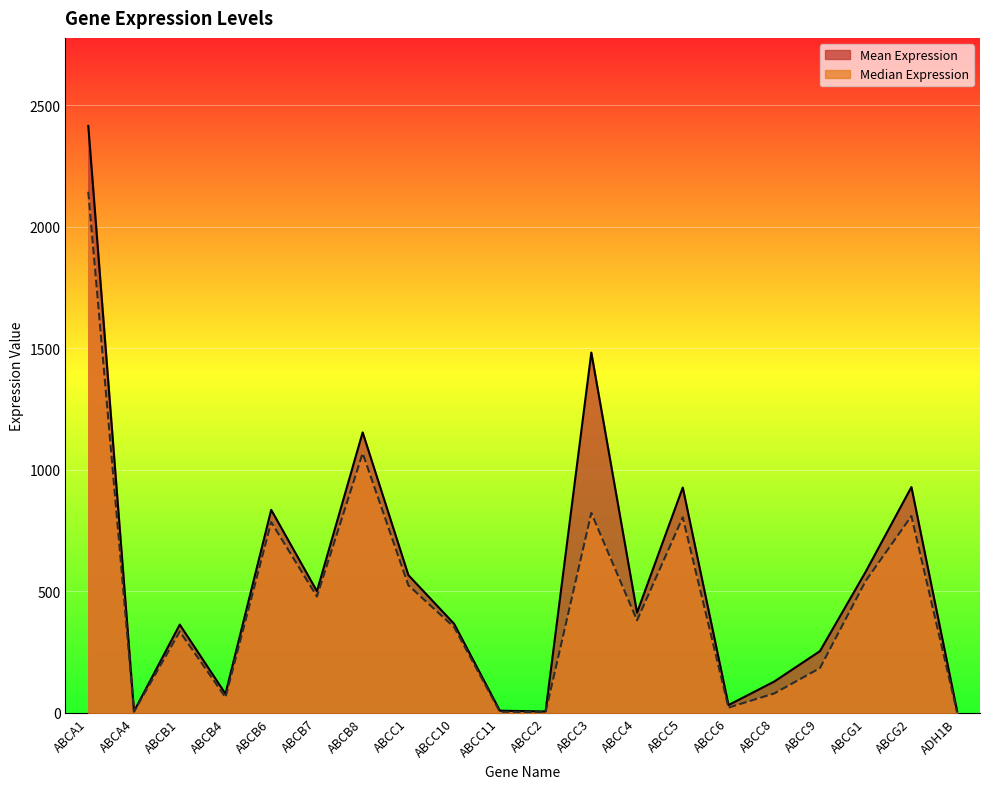

Where is the first local maximum for Mean Expression?

ABCB1